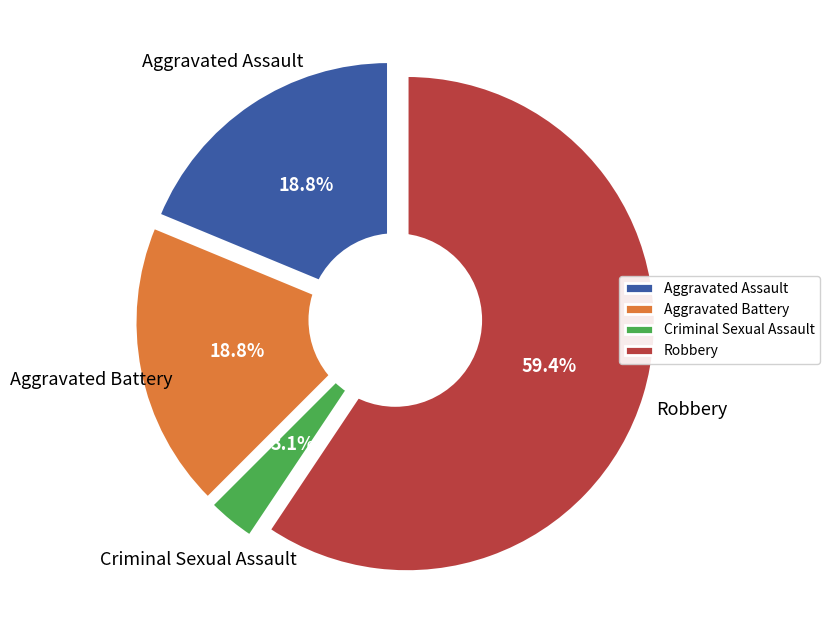

How much of the chart is everything except Criminal Sexual Assault?

96.9%